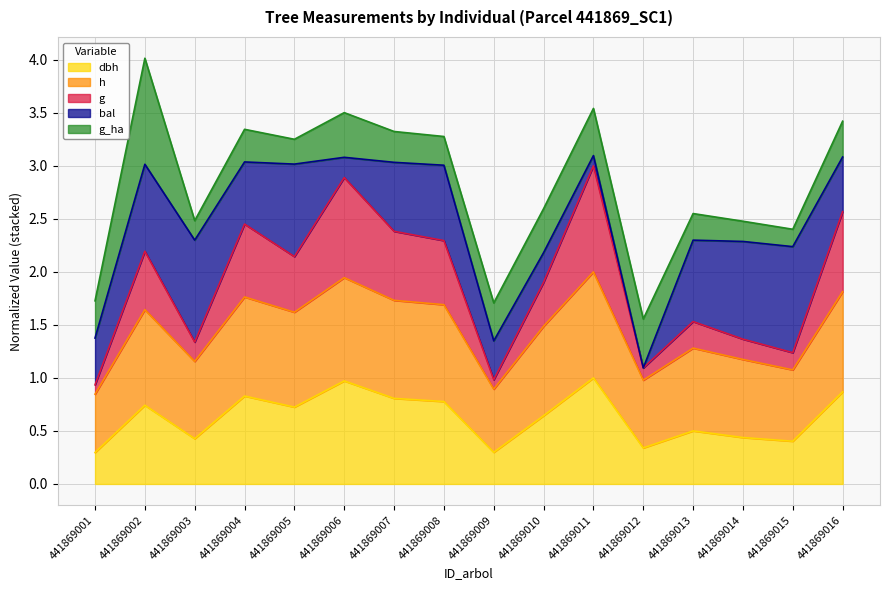

What is the value of the dbh point at the 8th from the left?

0.8